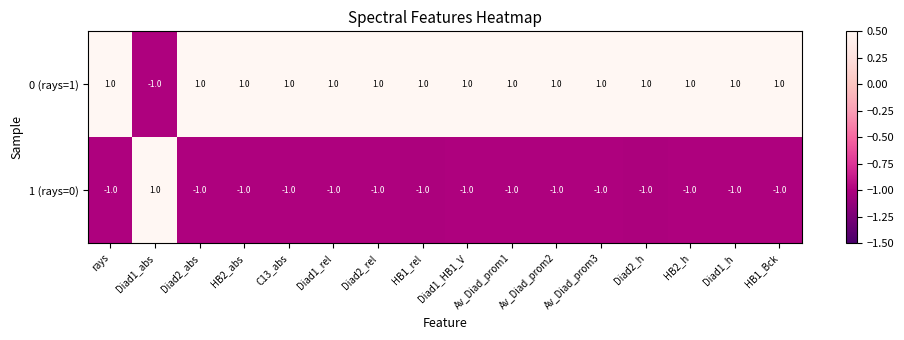

How many data points in 0 (rays=1) are less than 1?

1